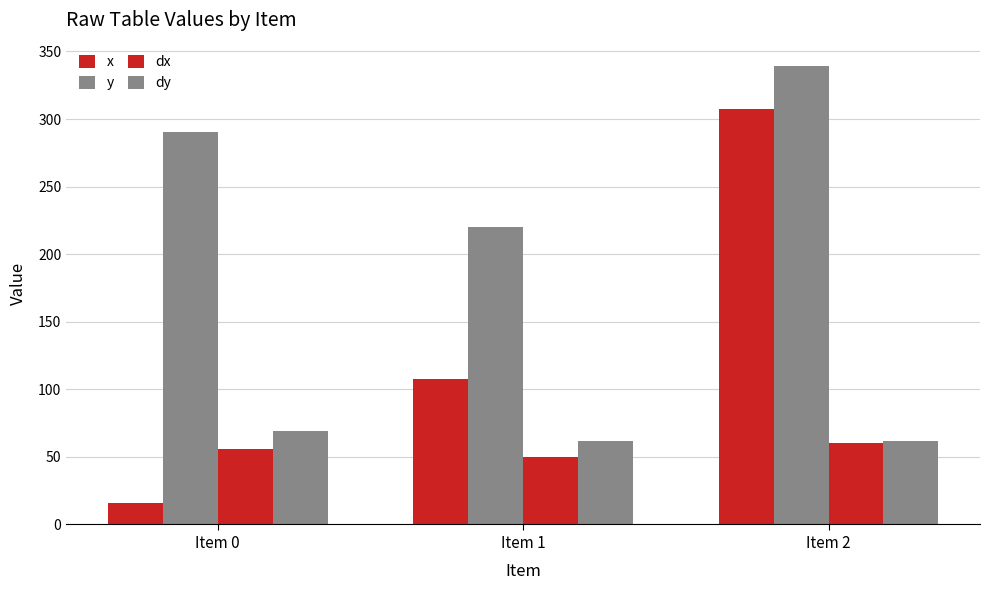

What is the difference between the maximum and minimum values in the dy series?

6.9